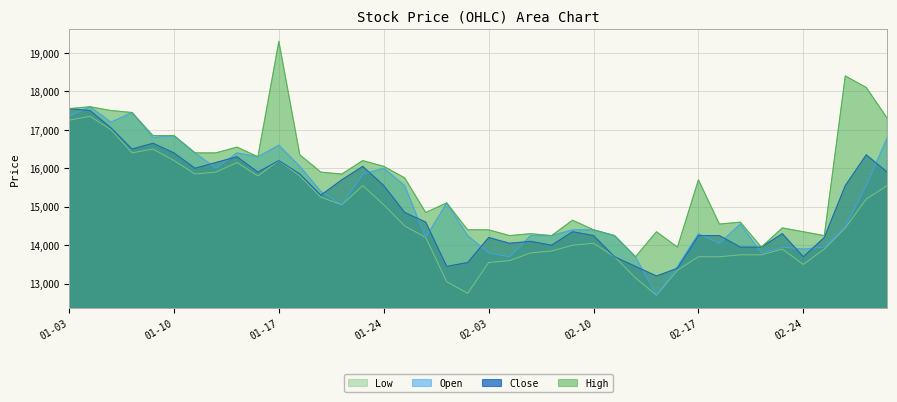

What are all the series names shown in the legend?

Low, Open, Close, High